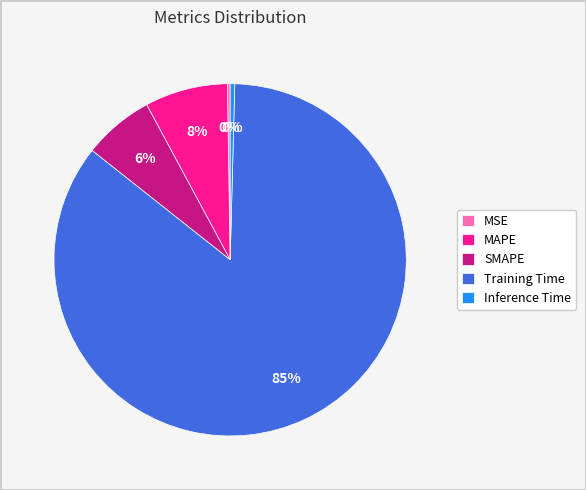

The SMAPE slice represents 16% of the pie. True or false?

False